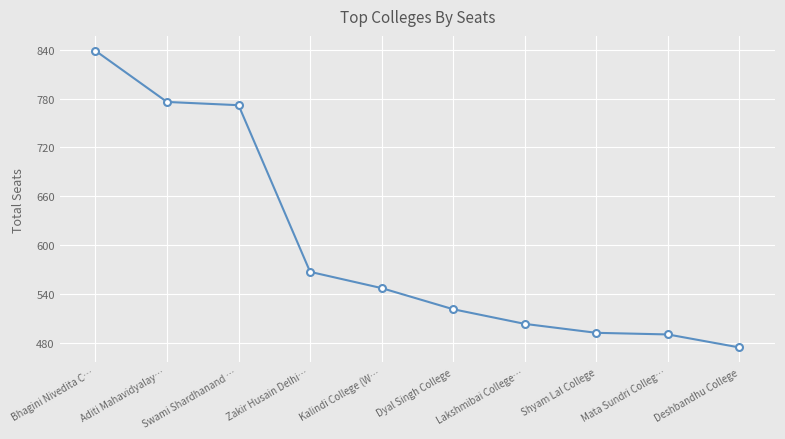

Approximately how many times larger is the value at Bhagini Nivedita C… compared to Shyam Lal College?

1.7